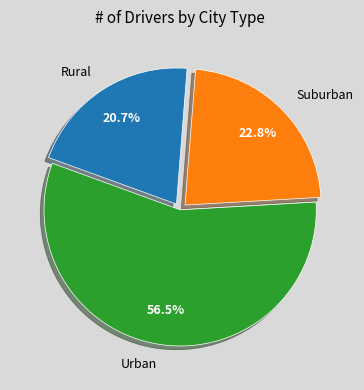

Count the number of slices in the pie.

3